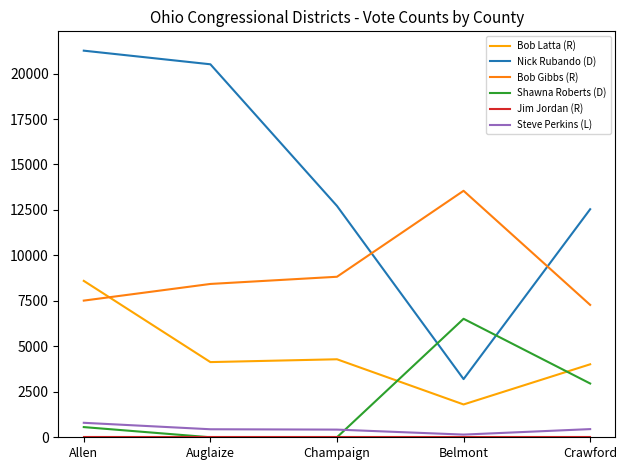

What is the maximum value shown in the chart?

21258